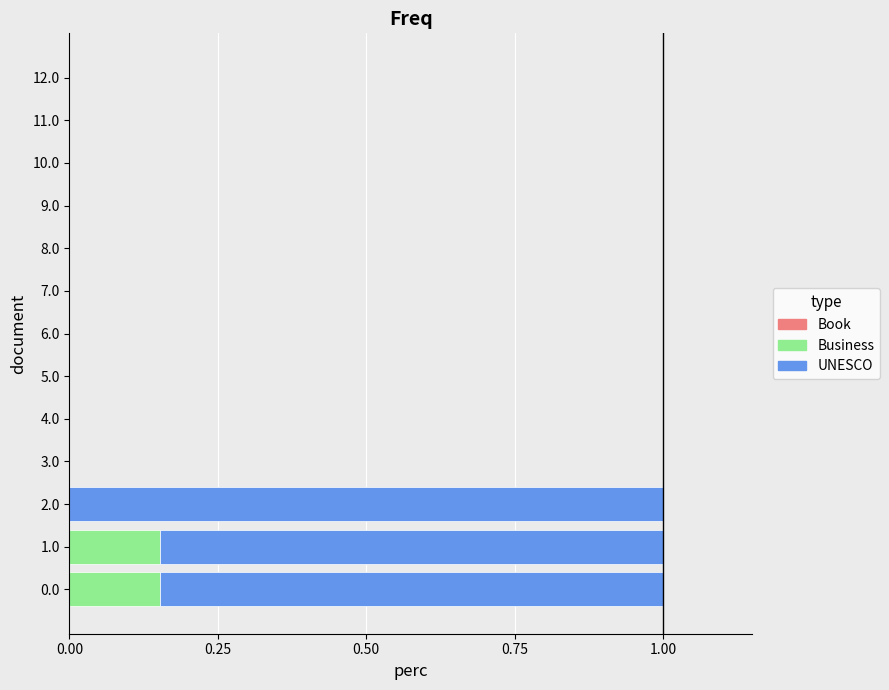

The value of Business at 5.0 is 0.0. True or false?

True